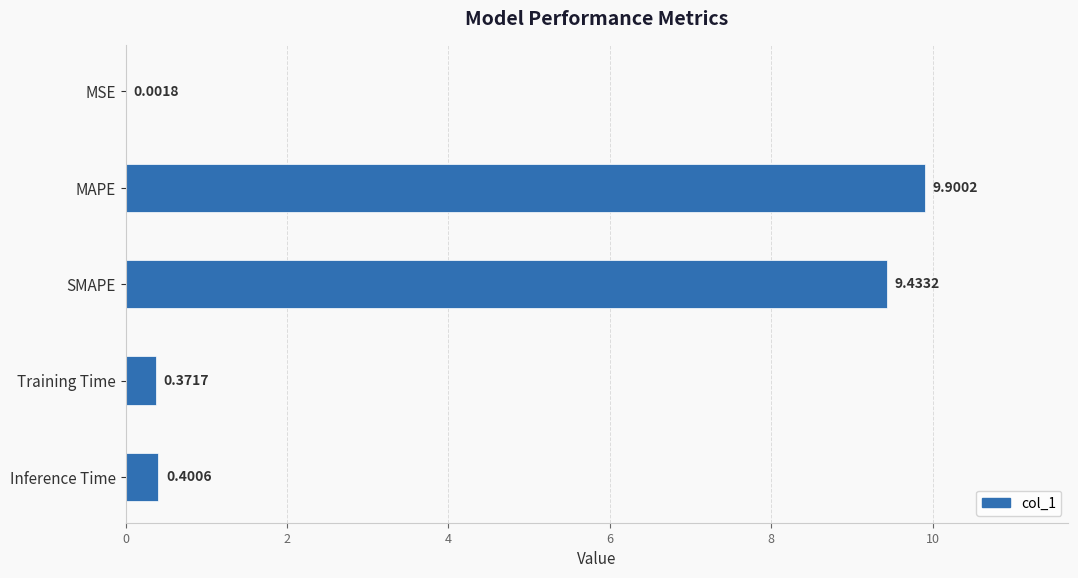

At which label is the value closest to 4?

Inference Time